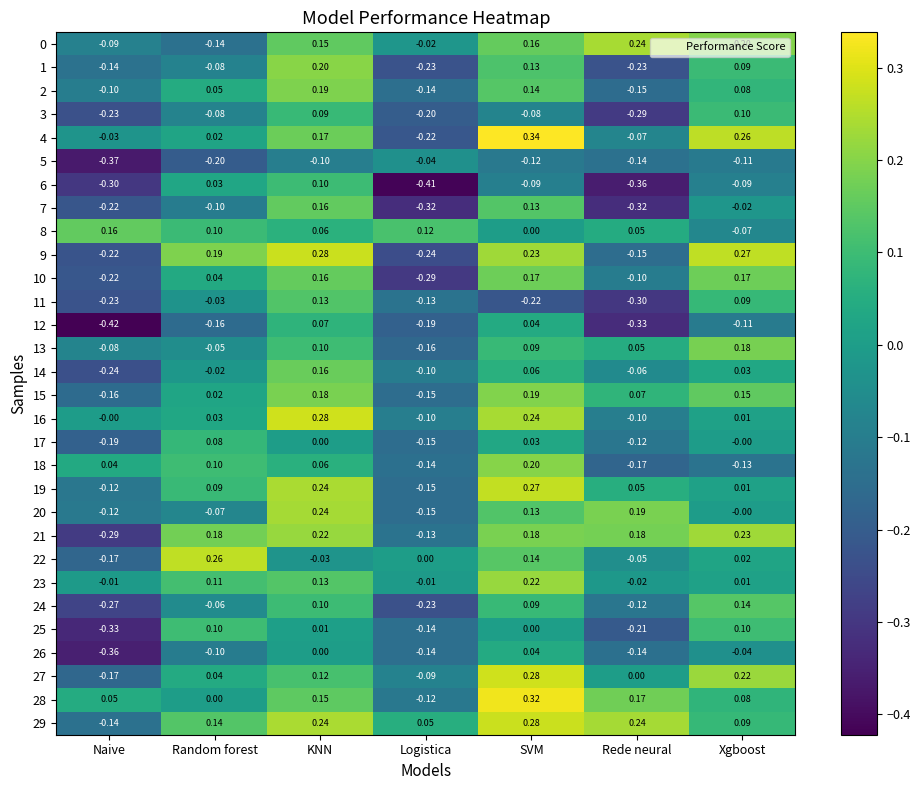

At which category is the sum across all series the highest?

KNN